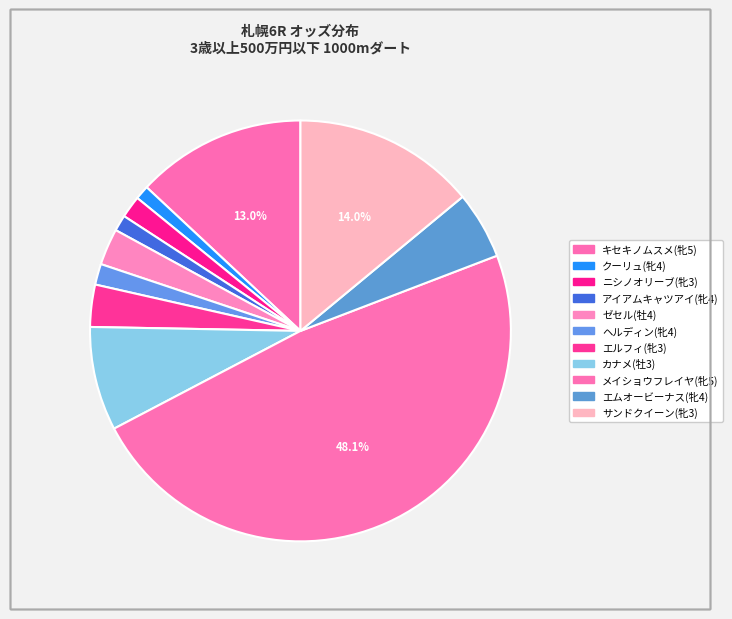

Count the number of slices in the pie.

11